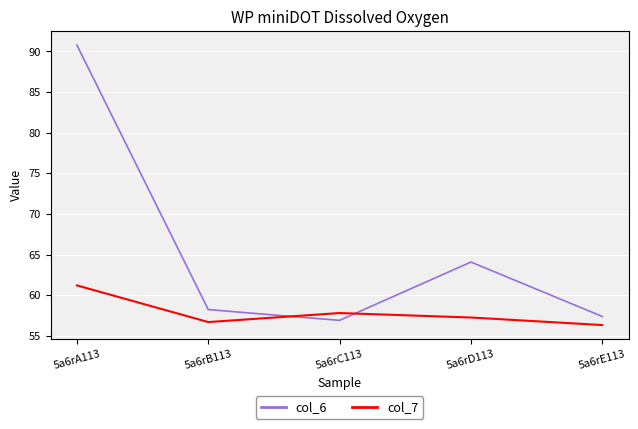

How many categories are shown in the chart?

5